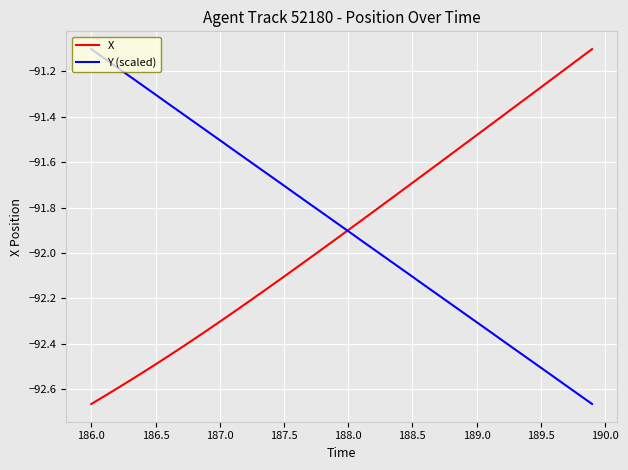

The value of X at 187.5 is -130.4. True or false?

False